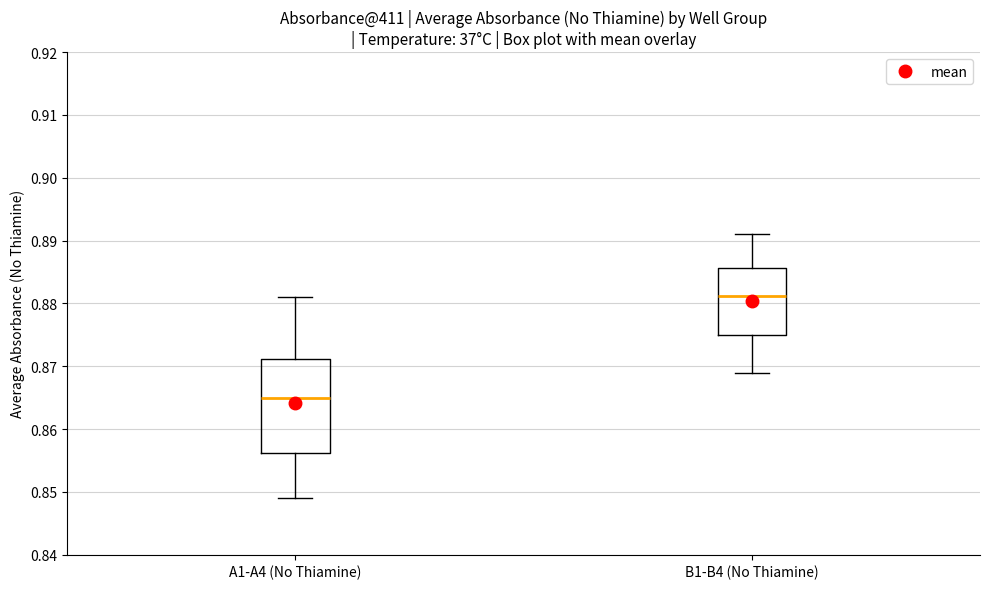

Reading left to right, read every box against the y-axis: the position of its median line, the range the box covers, and the ends of its whiskers. The values are not printed on the chart, so give them approximately, as read against the axis.

A1-A4 (No Thiamine): median 0.865, box 0.856 to 0.871, whiskers 0.849 to 0.881
B1-B4 (No Thiamine): median 0.881, box 0.875 to 0.886, whiskers 0.869 to 0.891